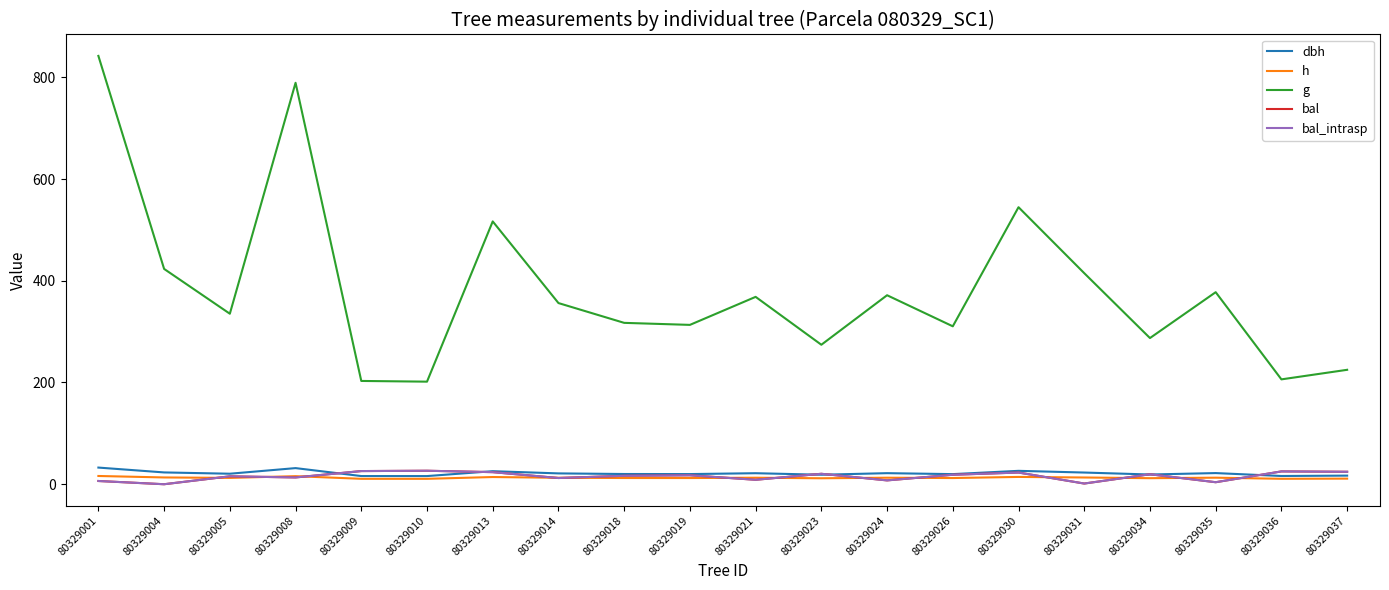

Reading left to right, list all the values displayed in this chart.

dbh: 32.7	23.2	20.7	31.7	16.1	16.0	25.6	21.3	20.1	20.0	21.7	18.7	21.8	19.9	26.3	23.0	19.1	21.9	16.2	16.9
h: 16.2	13.3	12.4	15.9	10.7	10.6	14.2	12.7	12.2	12.2	12.8	11.7	12.8	12.2	14.4	13.2	11.9	12.9	10.7	11.0
g: 842.0	423.3	335.2	789.1	203.0	201.6	516.6	356.1	317.2	313.2	368.3	274.2	371.5	310.4	544.6	414.9	287.4	377.5	206.1	224.9
bal: 6.4	0.0	15.5	13.3	25.9	26.5	23.8	12.2	16.6	17.6	8.7	20.5	7.5	18.6	23.0	1.4	19.6	4.0	25.2	24.5
bal_intrasp: 6.4	0.0	15.5	13.3	25.9	26.5	23.8	12.2	16.6	17.6	8.7	20.5	7.5	18.6	23.0	1.4	19.6	4.0	25.2	24.5